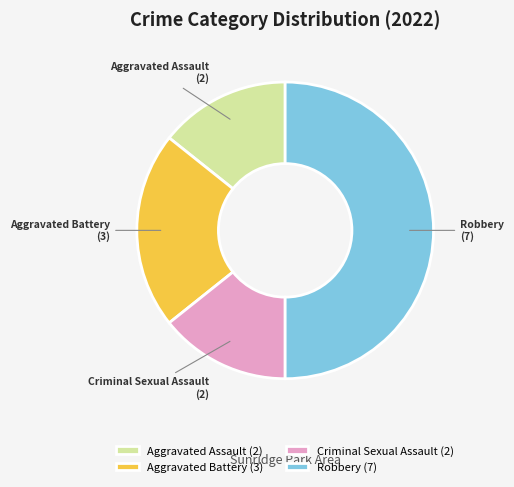

Between Aggravated Assault and Robbery, which is larger?

Robbery